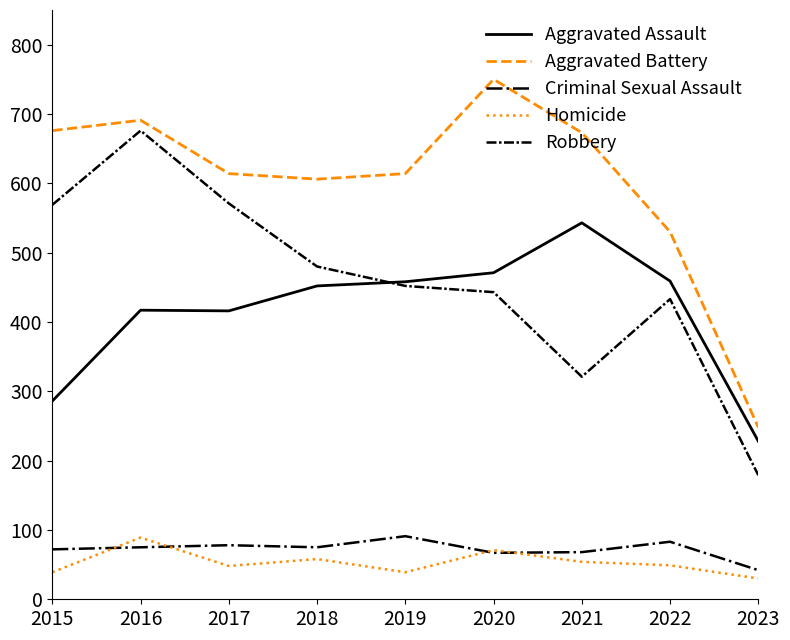

Which series changed the most between 2016 and 2018?

Robbery